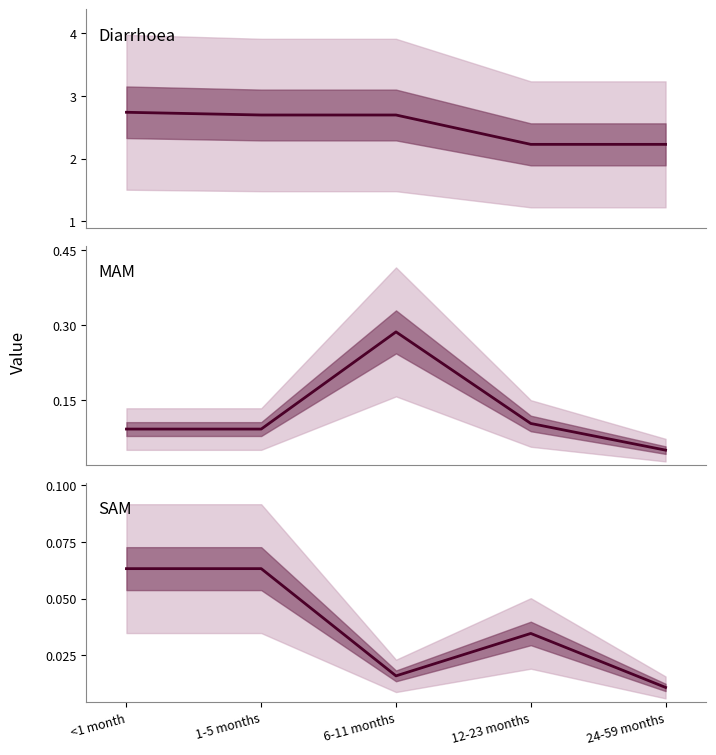

What is the difference between the maximum and minimum values in the Diarrhoea series?

0.5